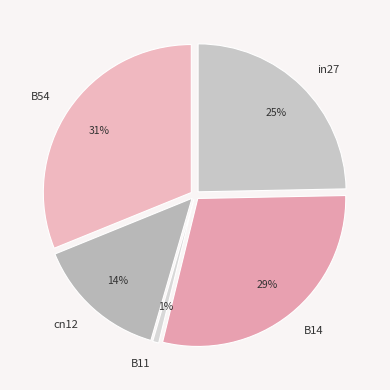

What is the largest slice in the pie chart?

B54